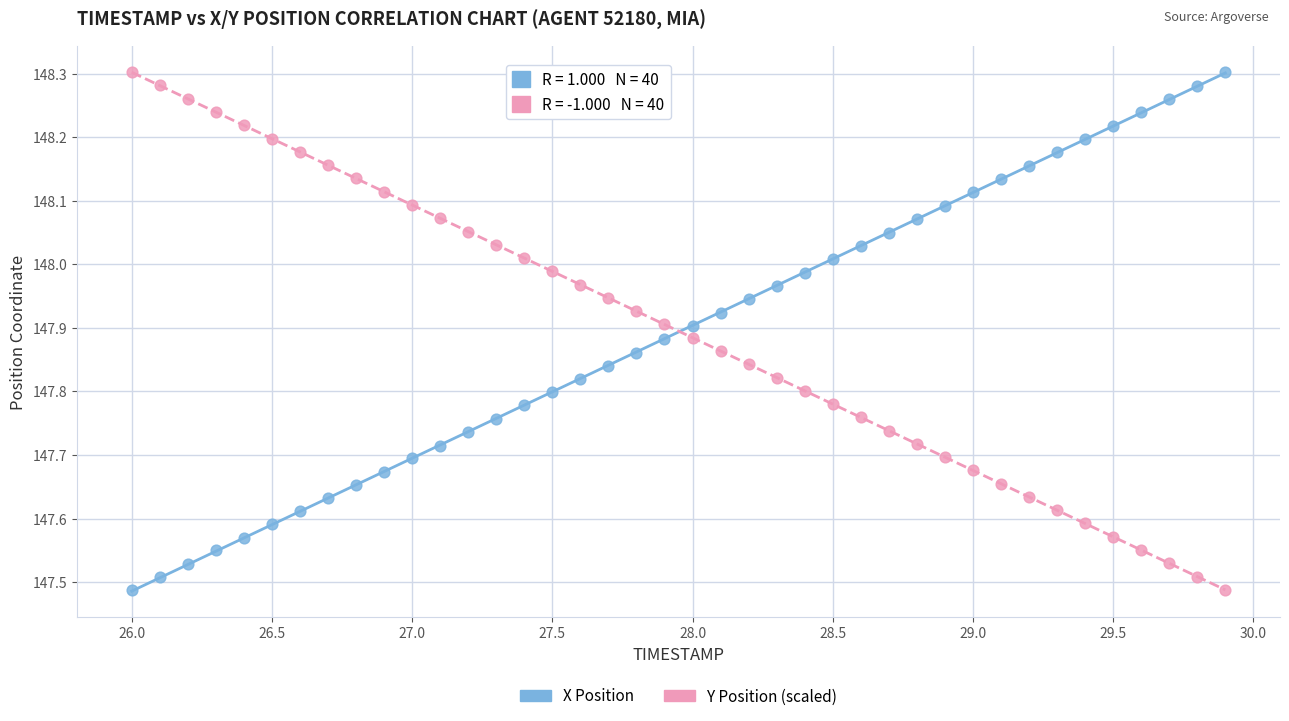

What is the X range (max minus min) for the scatter plot?

3.9